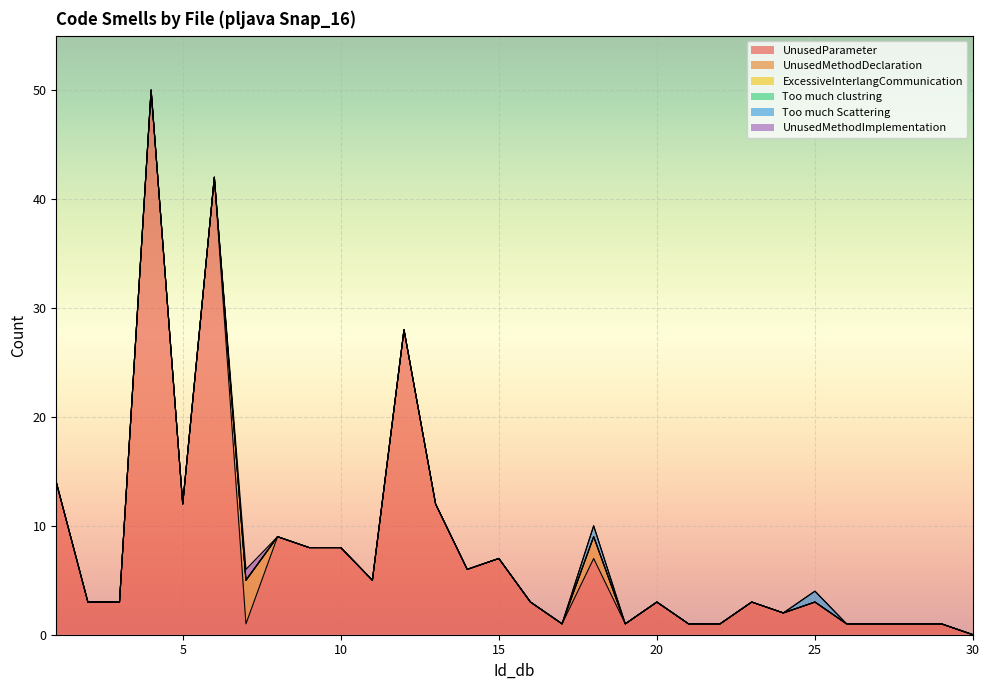

Which has a higher value, 25 or 1?

1